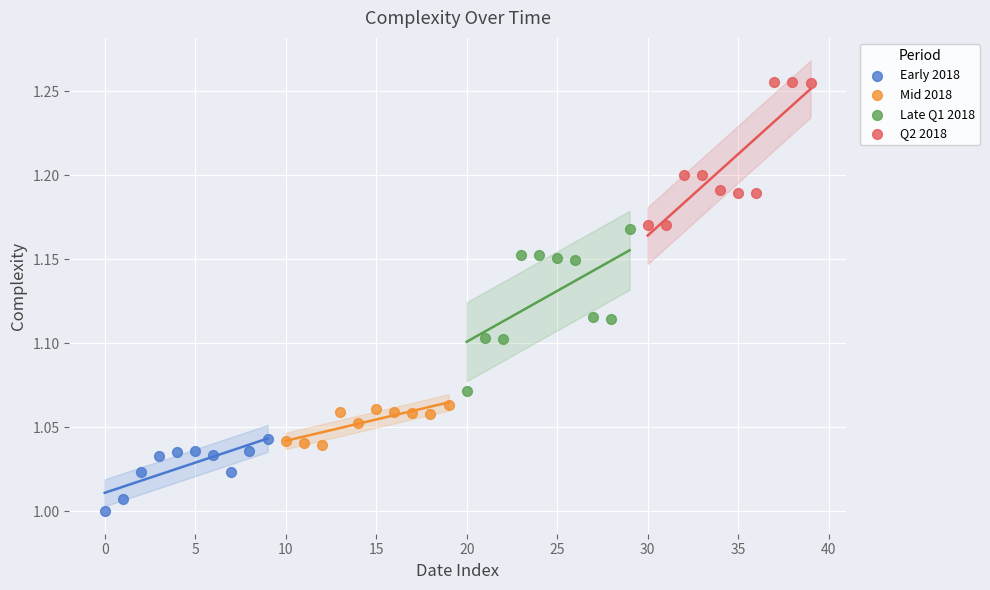

Which series contains the highest Y value?

Q2 2018